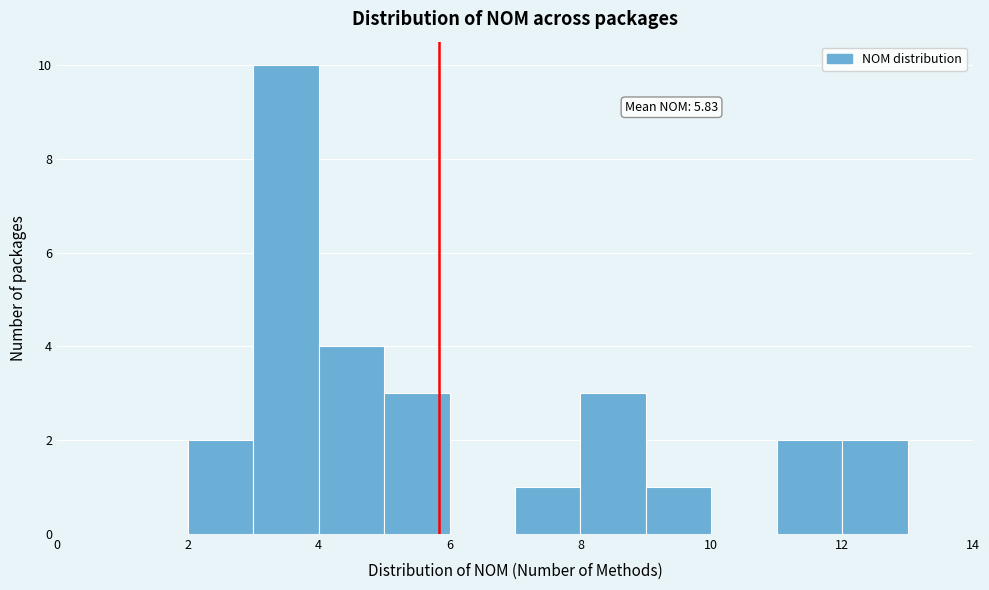

Over which range of the x-axis is the bar tallest?

3 to 4